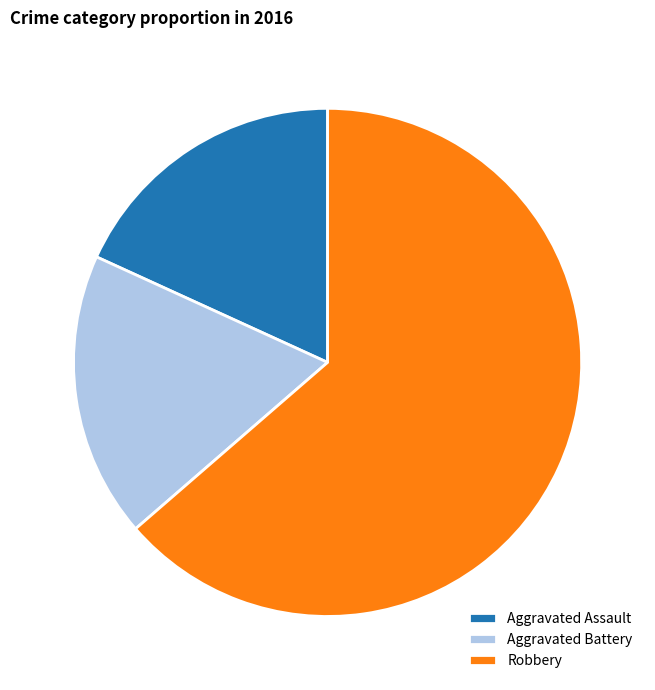

Which has a higher value, Aggravated Battery or Robbery?

Robbery